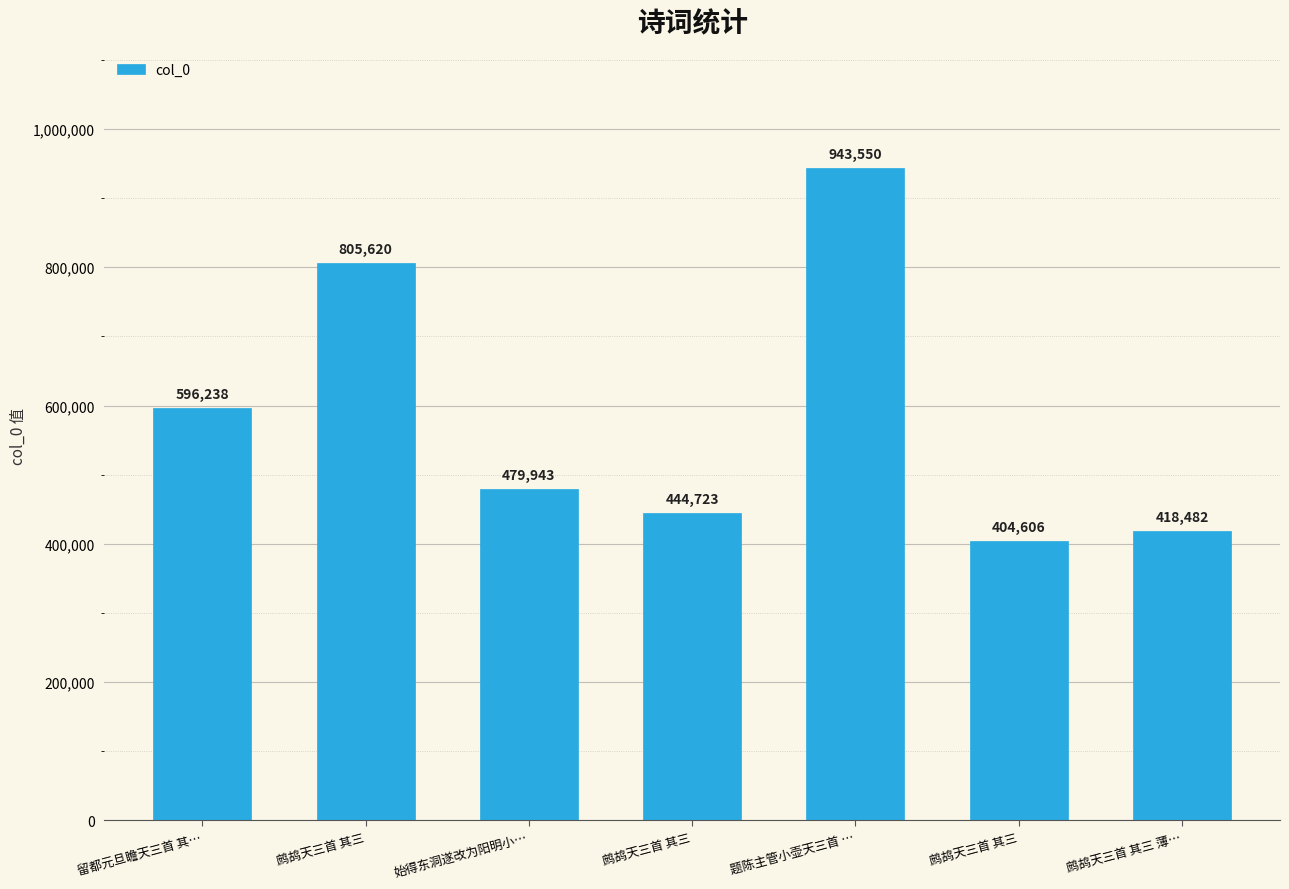

True or false: the data shows 1336897 at 鹧鸪天三首 其三.

False